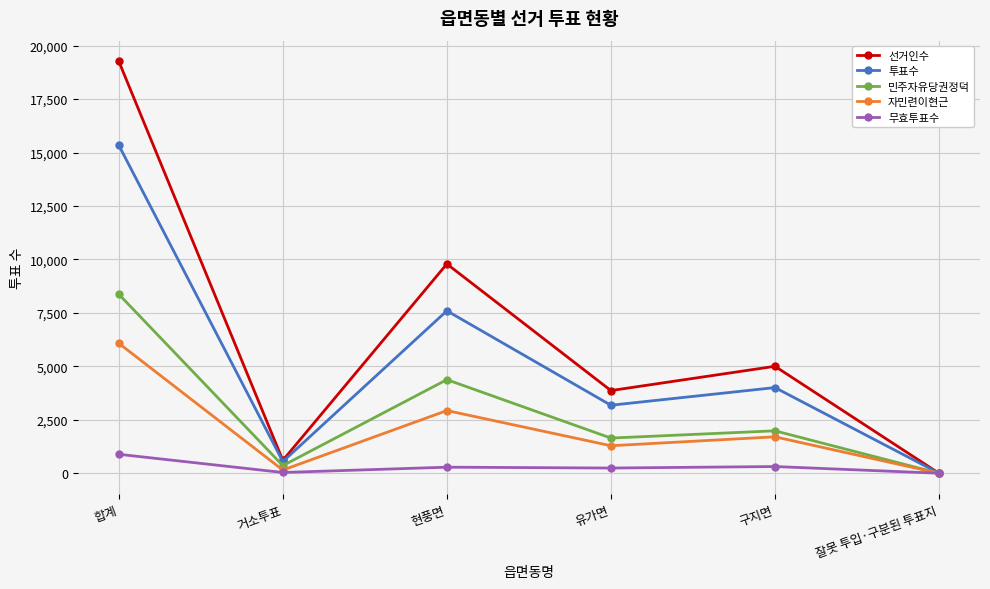

What are all the series names shown in the legend?

선거인수, 투표수, 민주자유당권정덕, 자민련이현근, 무효투표수